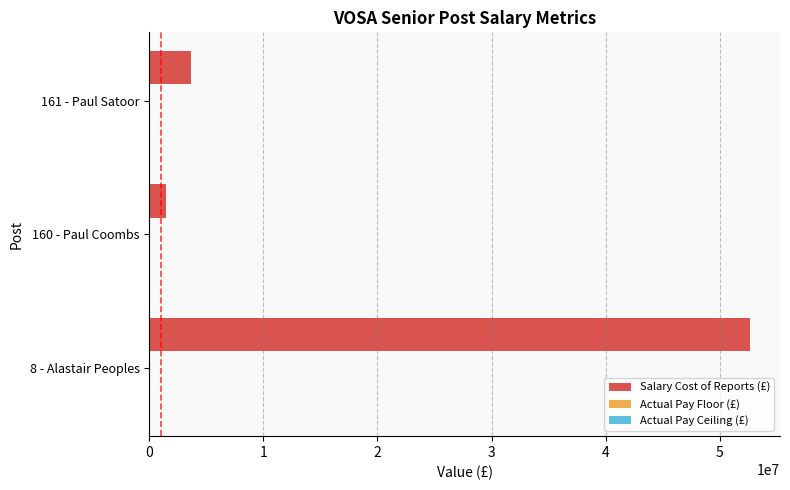

At which category is the sum across all series the highest?

8 - Alastair Peoples